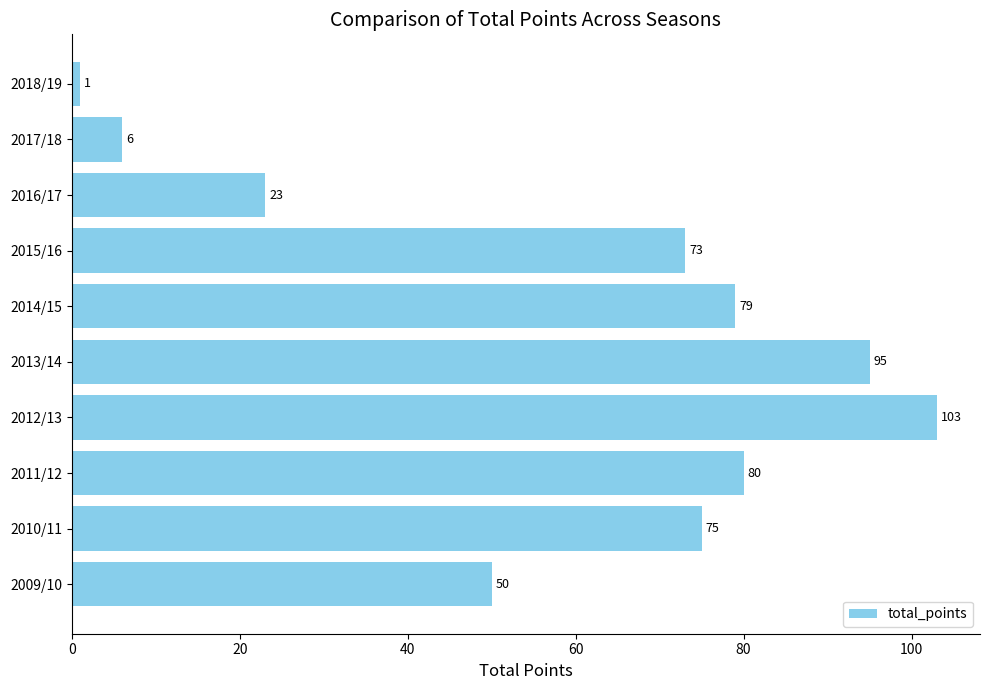

Read the value at 2009/10.

50